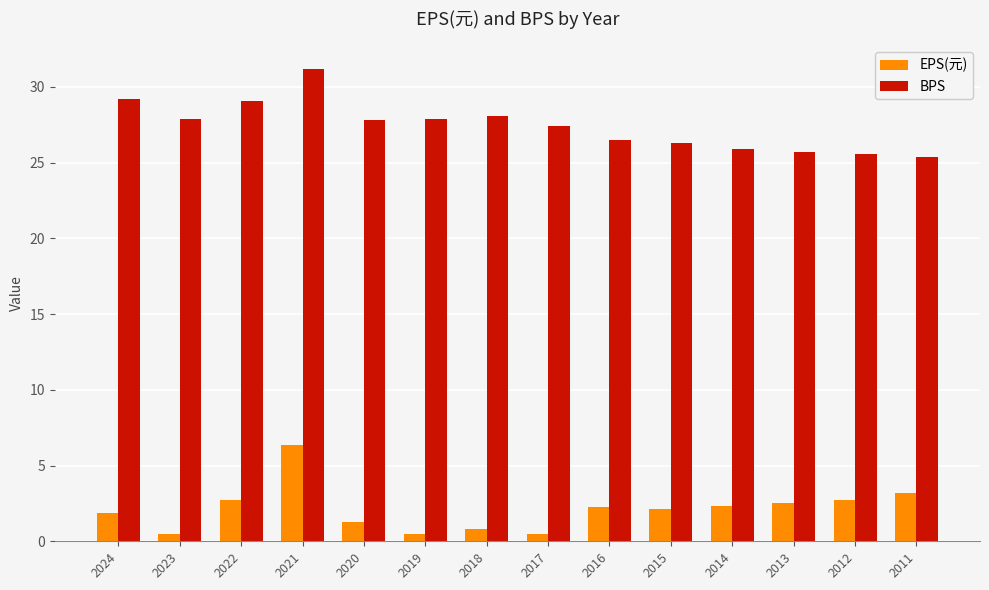

What is the greatest value displayed?

31.2